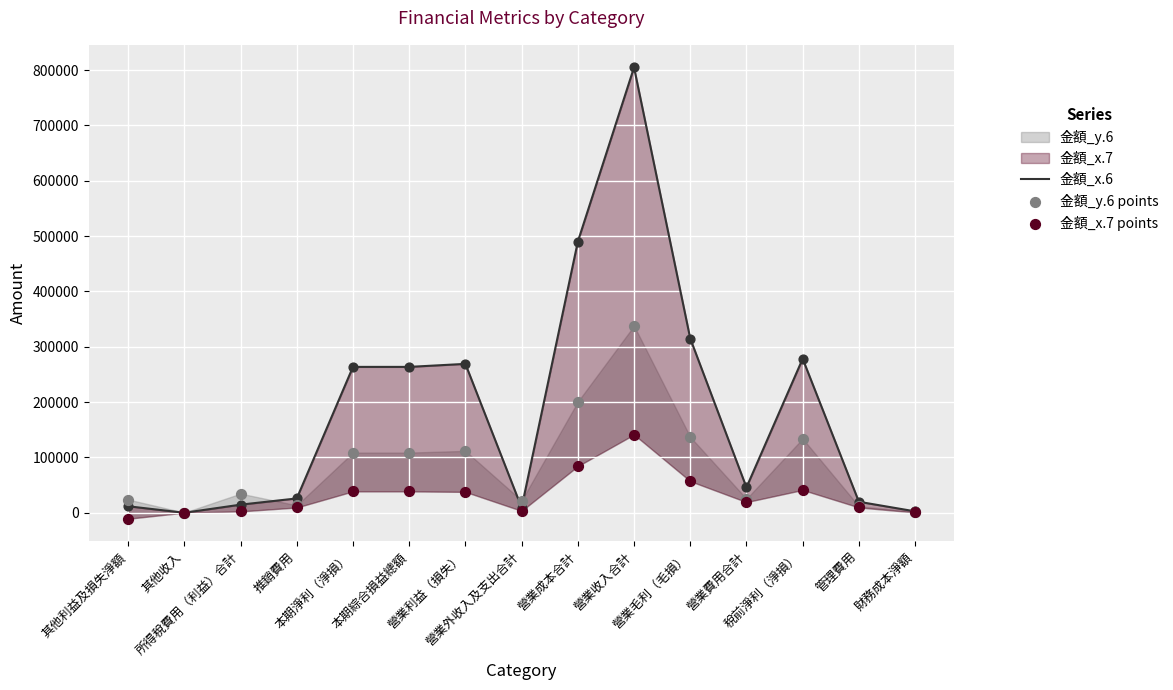

Is the value of 金額_y.6 points at 財務成本淨額 greater than the value of 金額_x.7 points at 營業收入合計?

No